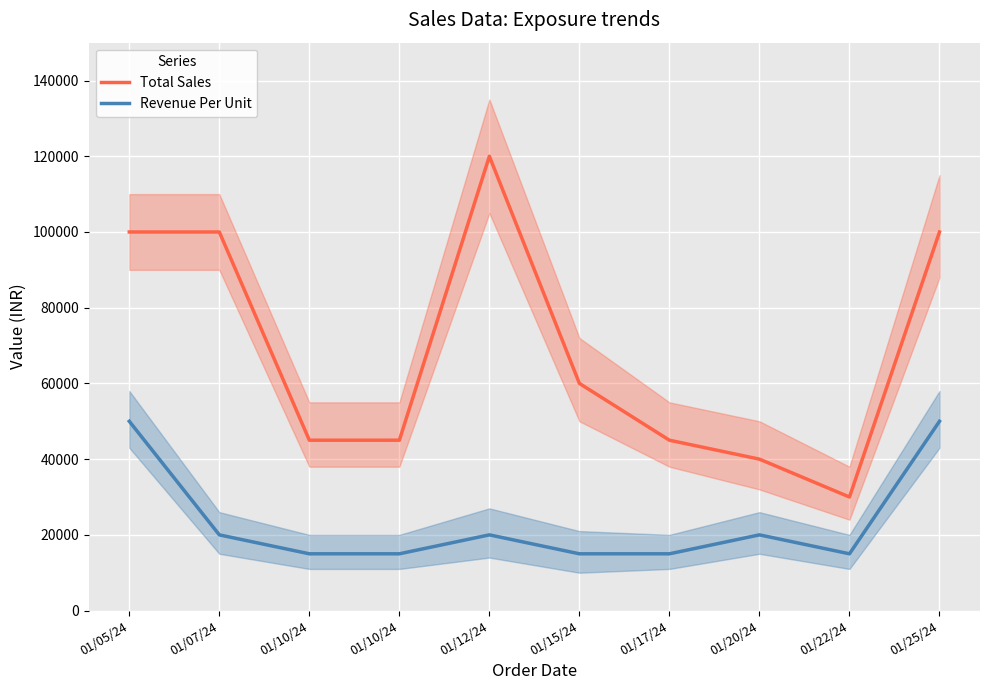

The value of Total Sales at 01/05/24 is 134108. True or false?

False